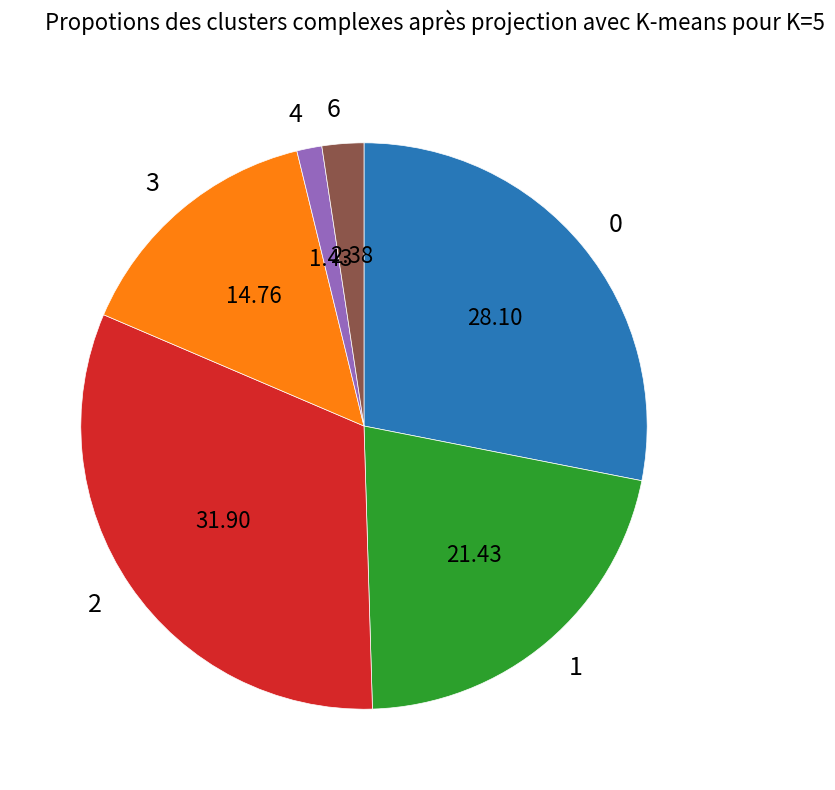

Approximately how many times larger is the value at 0 compared to 6?

11.8